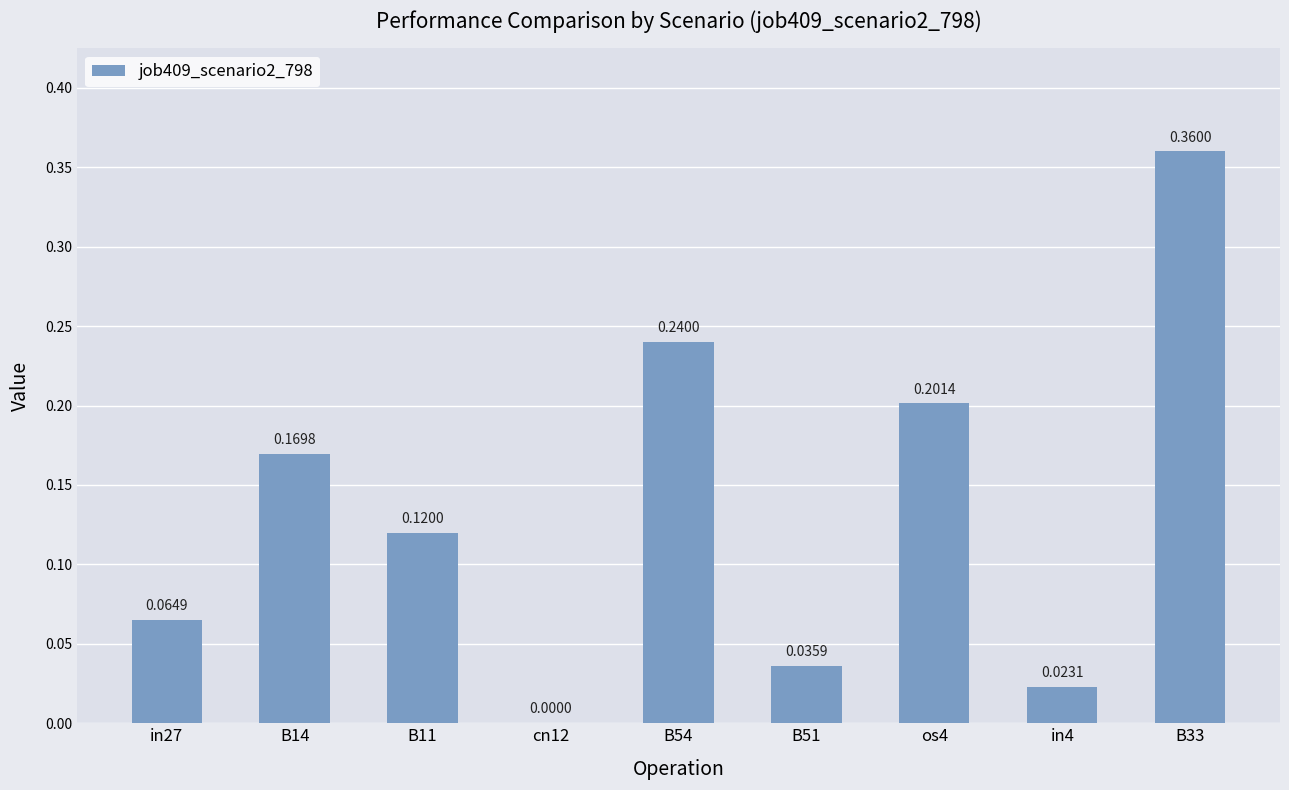

Which has a higher value, in4 or os4?

os4